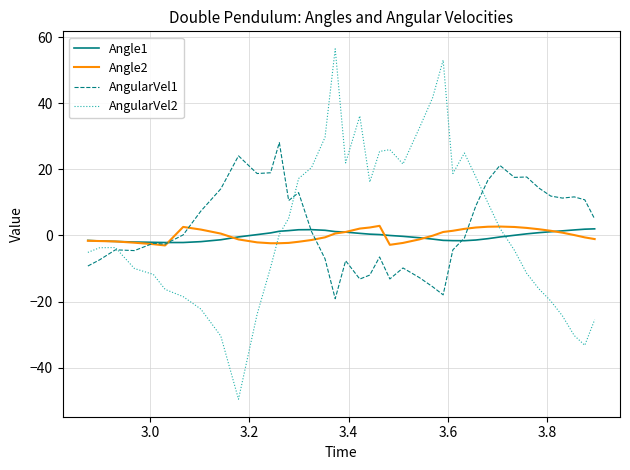

Which series has the widest spread of values?

AngularVel2